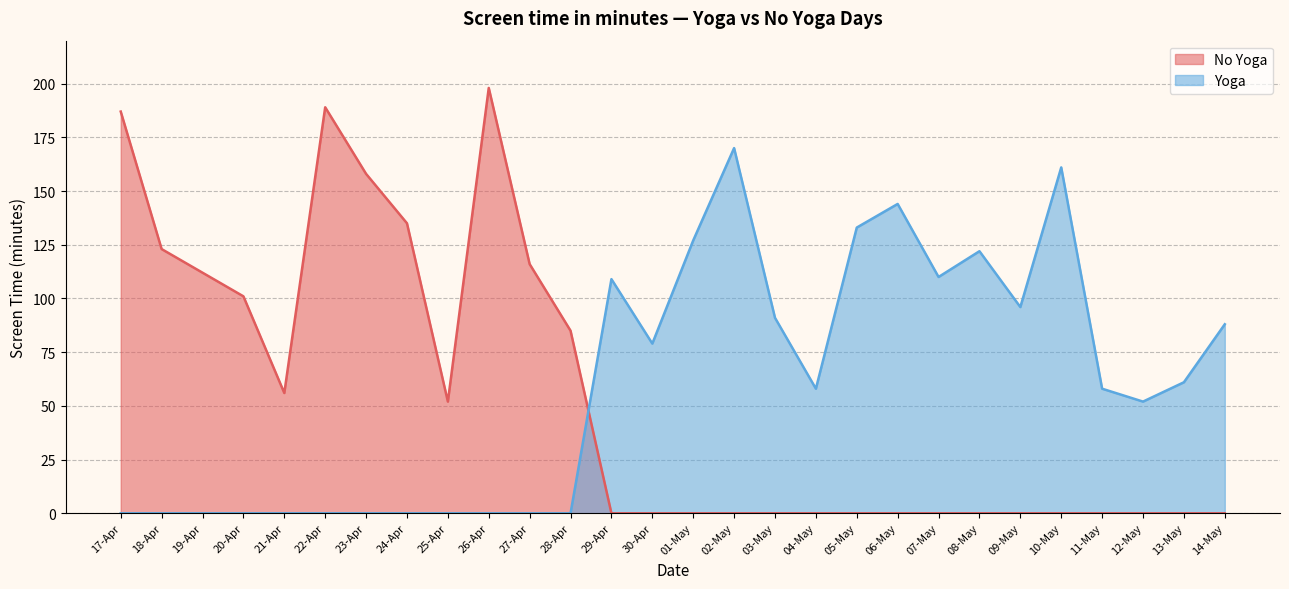

Which has a higher value, 05-May or 20-Apr?

20-Apr